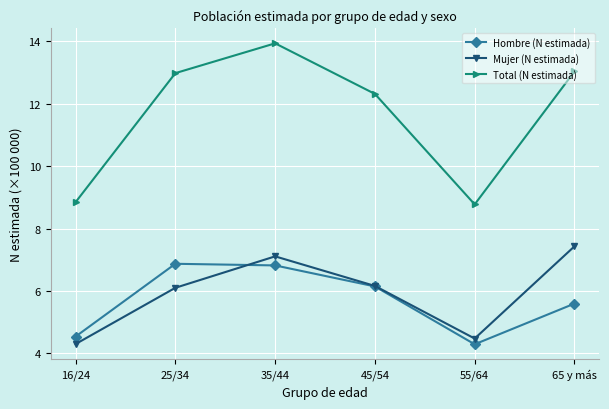

List the series in order of their peak value, lowest first.

Hombre (N estimada), Mujer (N estimada), Total (N estimada)